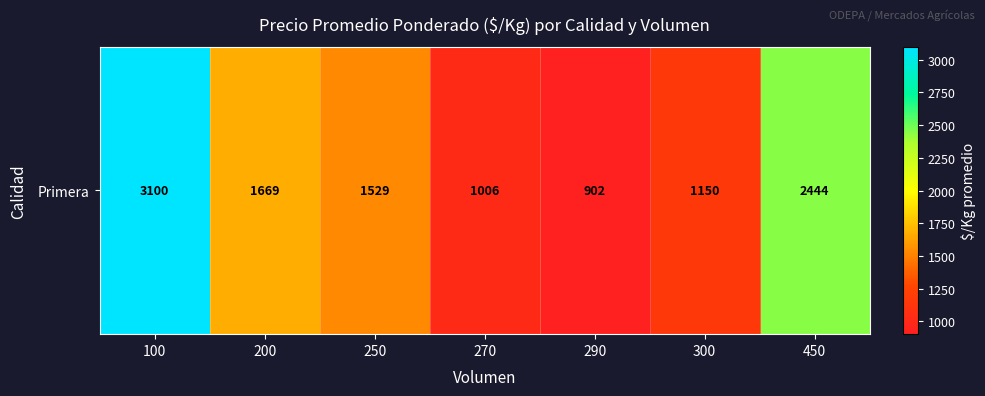

What is the ratio of the value at 200 to the value at 270?

1.7